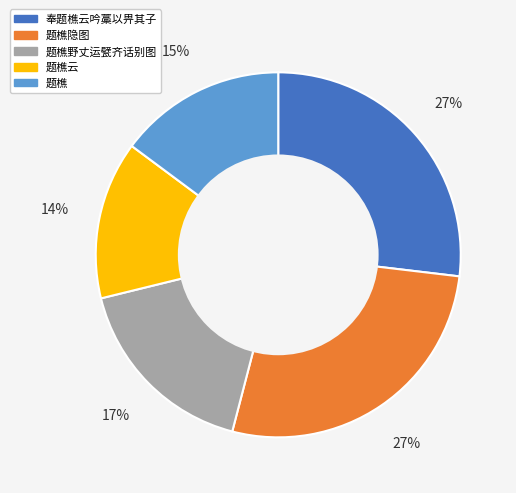

To the nearest percent, what is the difference between the 题樵隐图 and 题樵 slice percentages?

12%